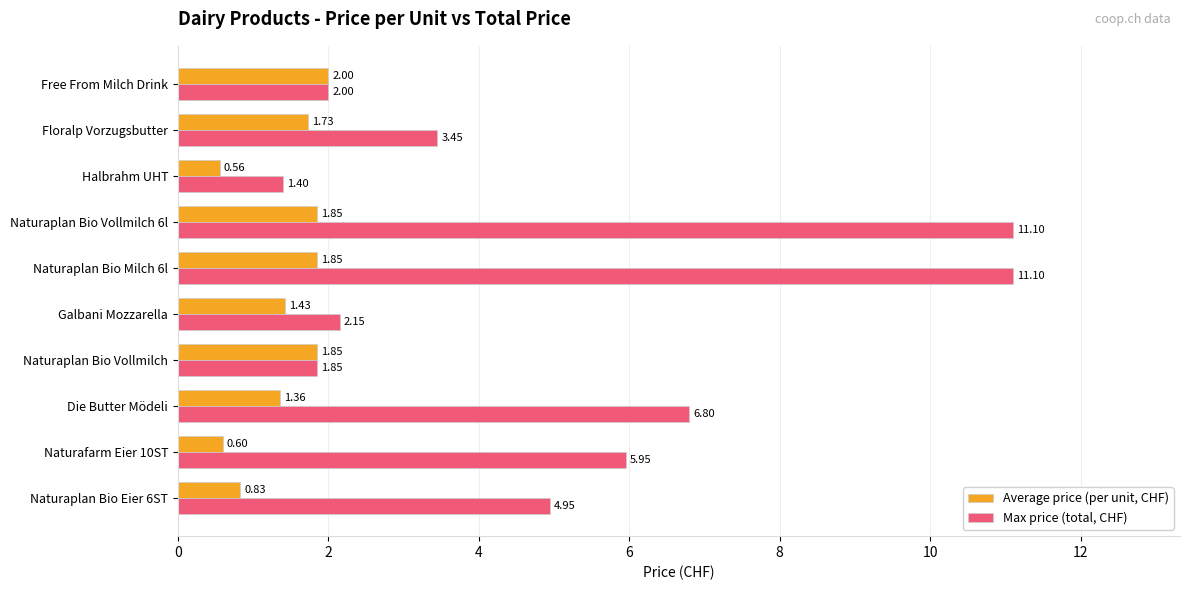

At how many categories does at least one series exceed 6?

3